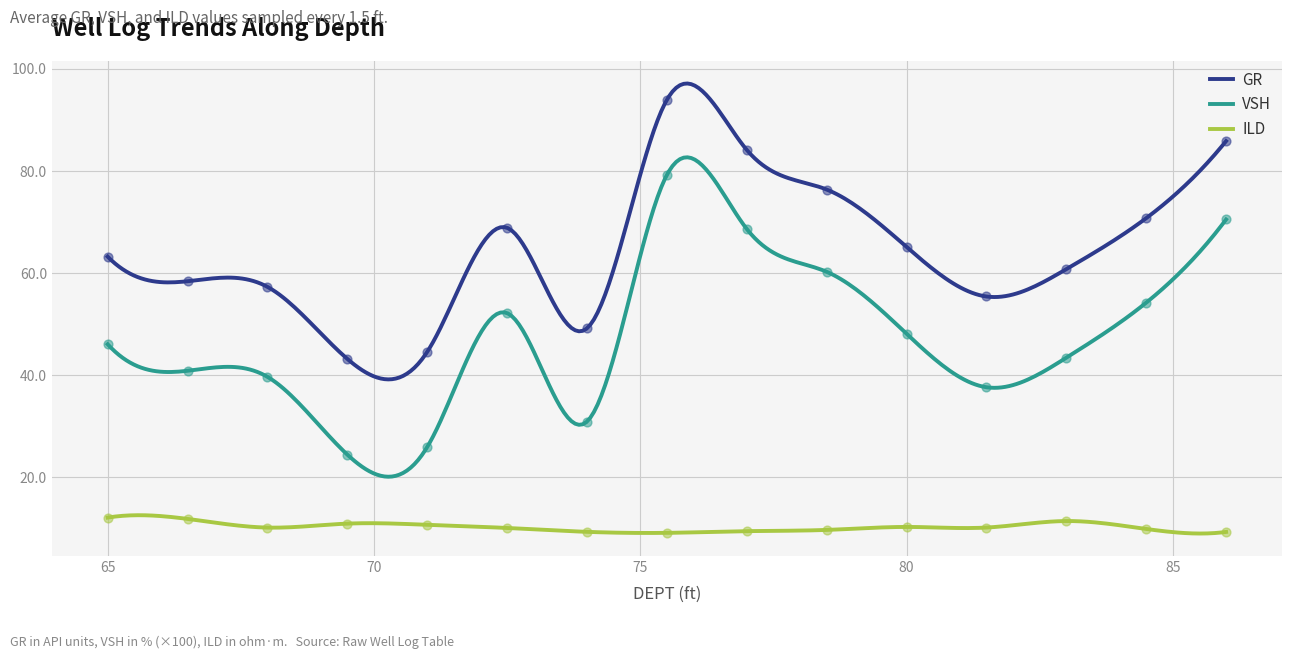

Which series has the largest total across all categories?

GR